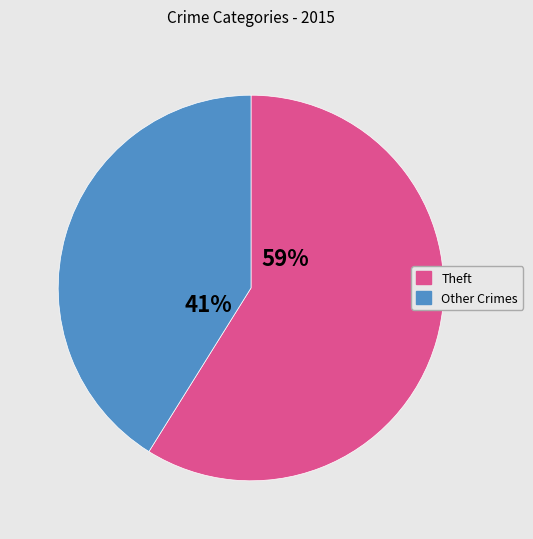

To the nearest percent, what is the average slice percentage?

50%